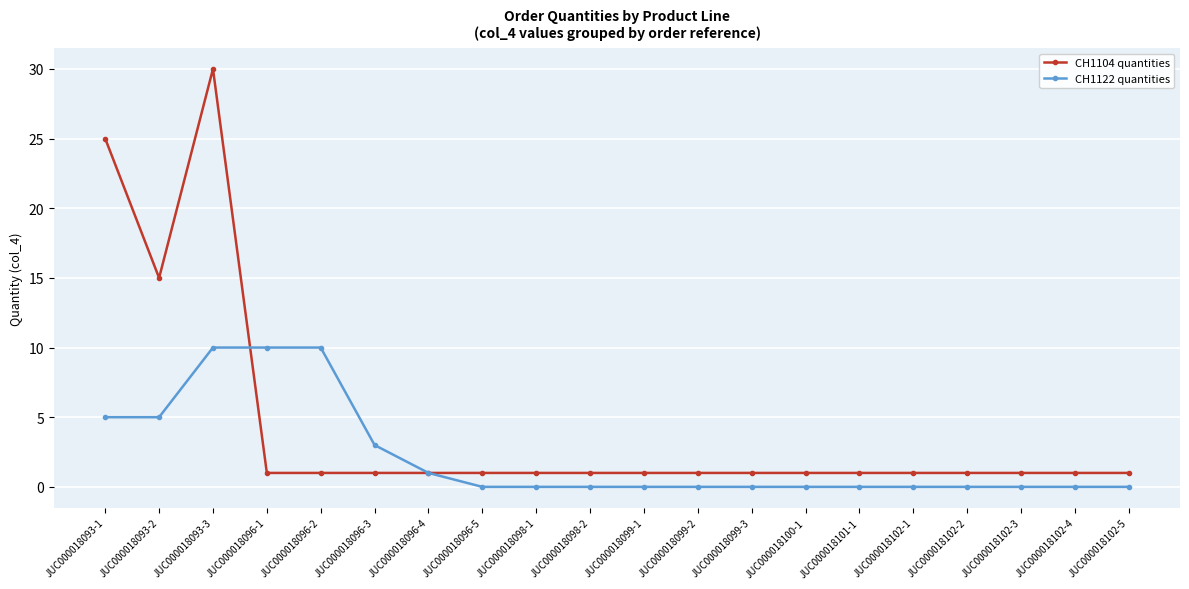

Rank the series at JUC000018093-1 from lowest to highest value.

CH1122 quantities, CH1104 quantities